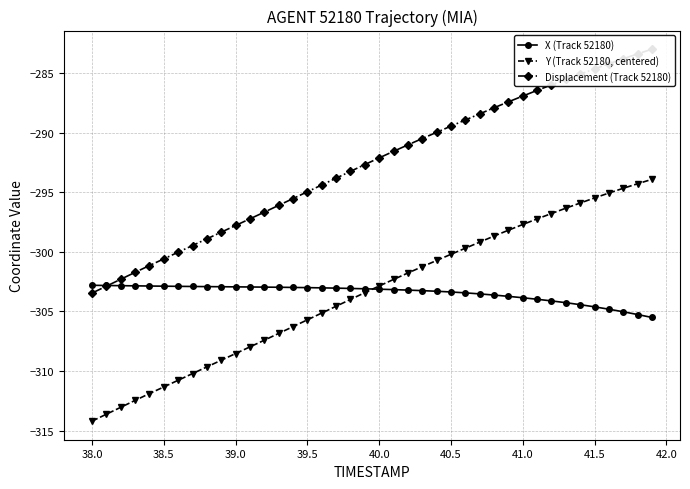

What is the minimum value for Y (Track 52180, centered)?

-314.2